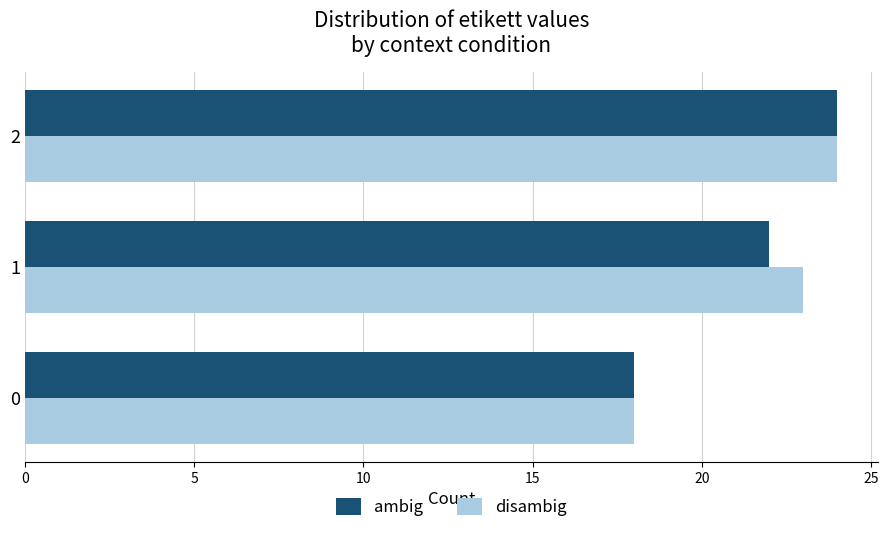

Count the disambig values in the range 18 to 24.

3